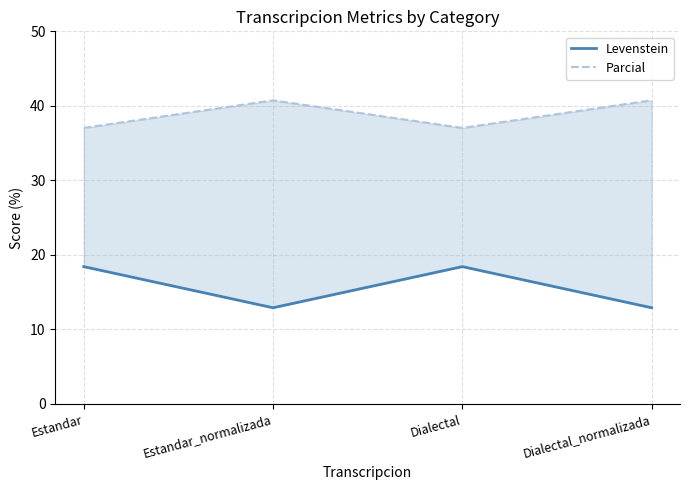

Rank the categories by Levenstein value from lowest to highest.

Estandar_normalizada, Dialectal_normalizada, Estandar, Dialectal